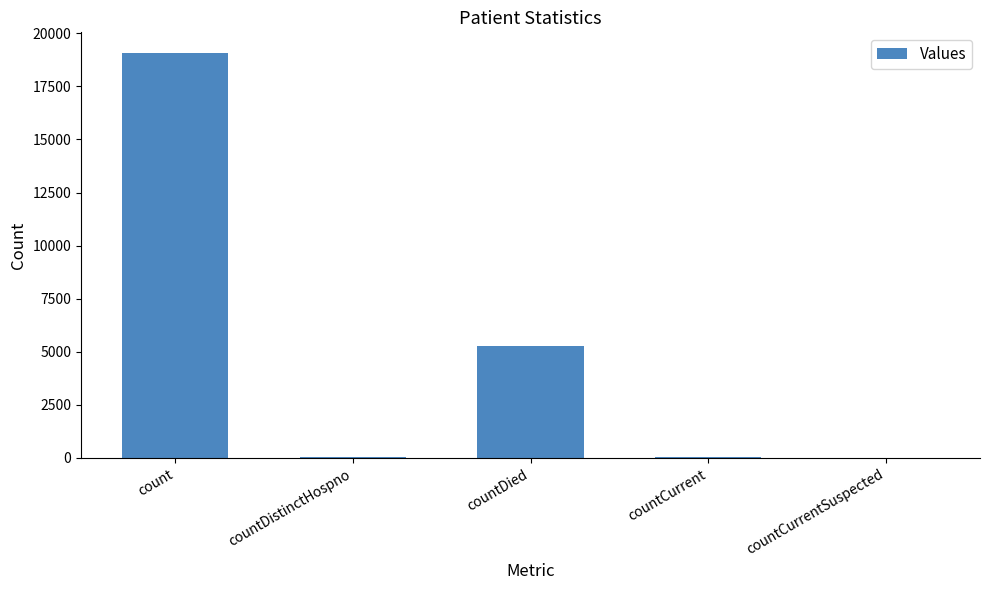

The chart shows a value of 5272 at countDied. True or false?

True